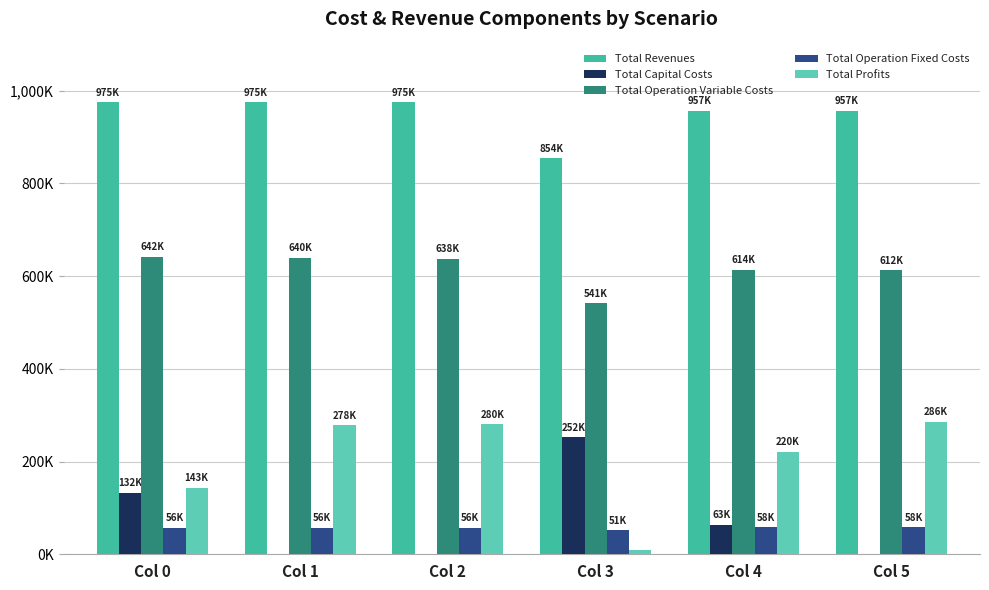

At which category is the sum across all series the highest?

Col 0